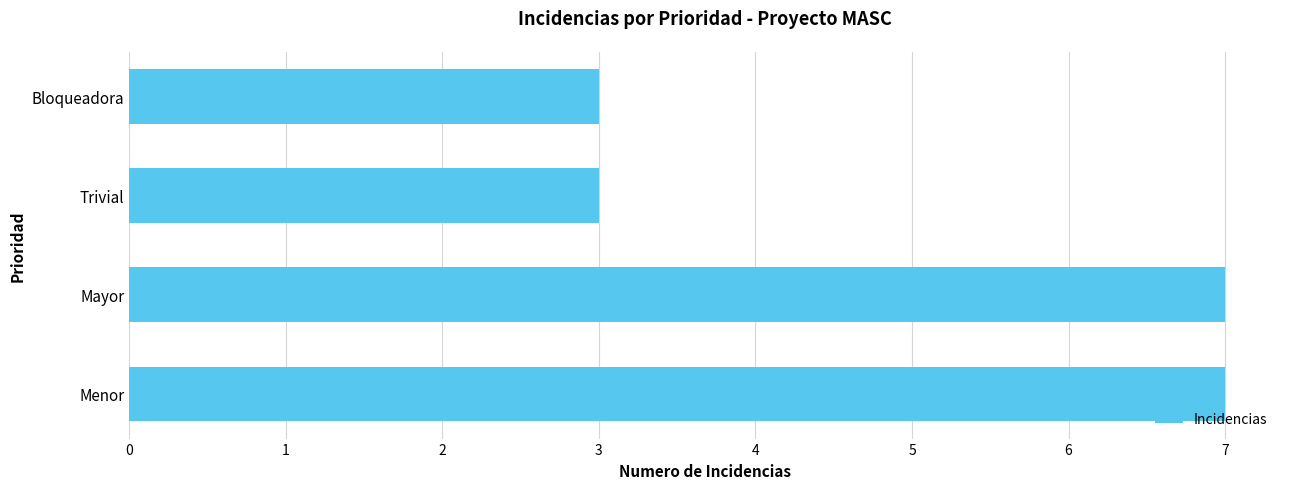

What is the approximate value at Trivial?

3